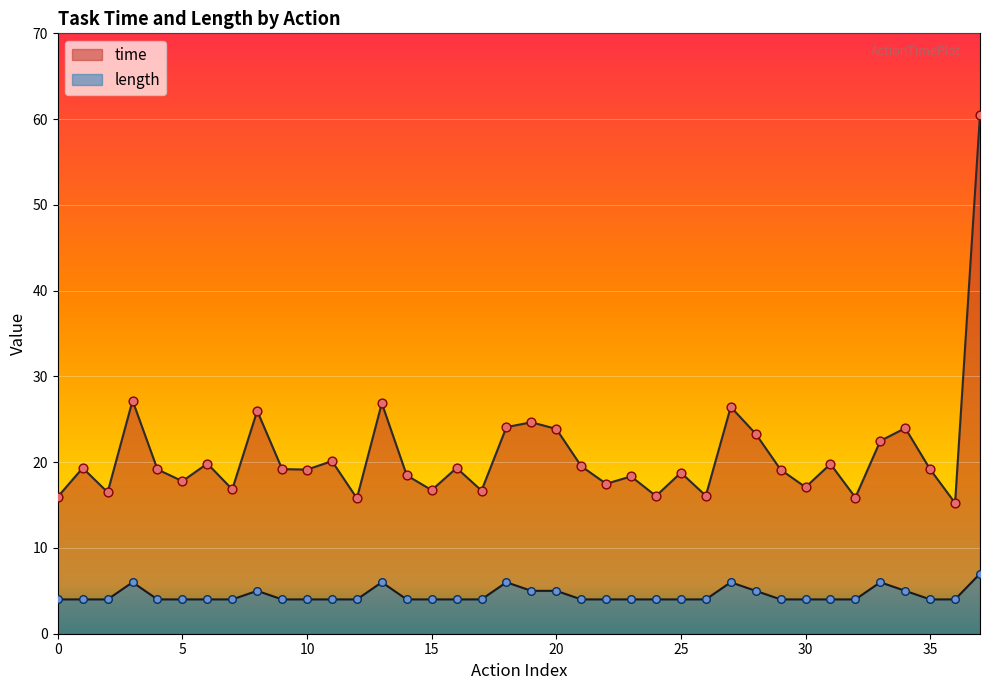

At how many categories does at least one series exceed 16?

34